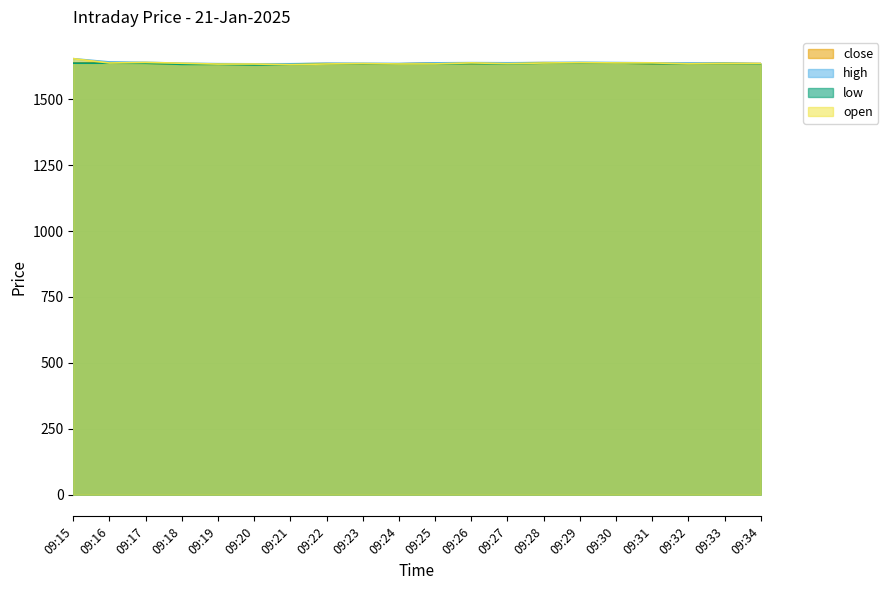

What is the sum of all open values?

32736.8